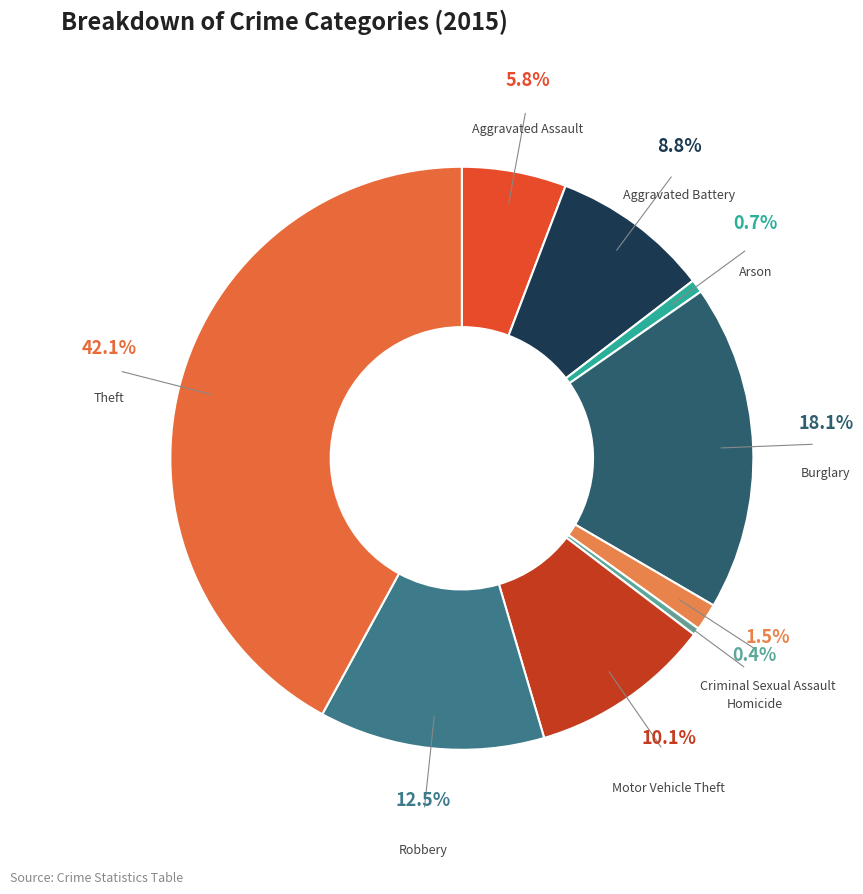

Which category has the smallest portion of the pie?

Homicide